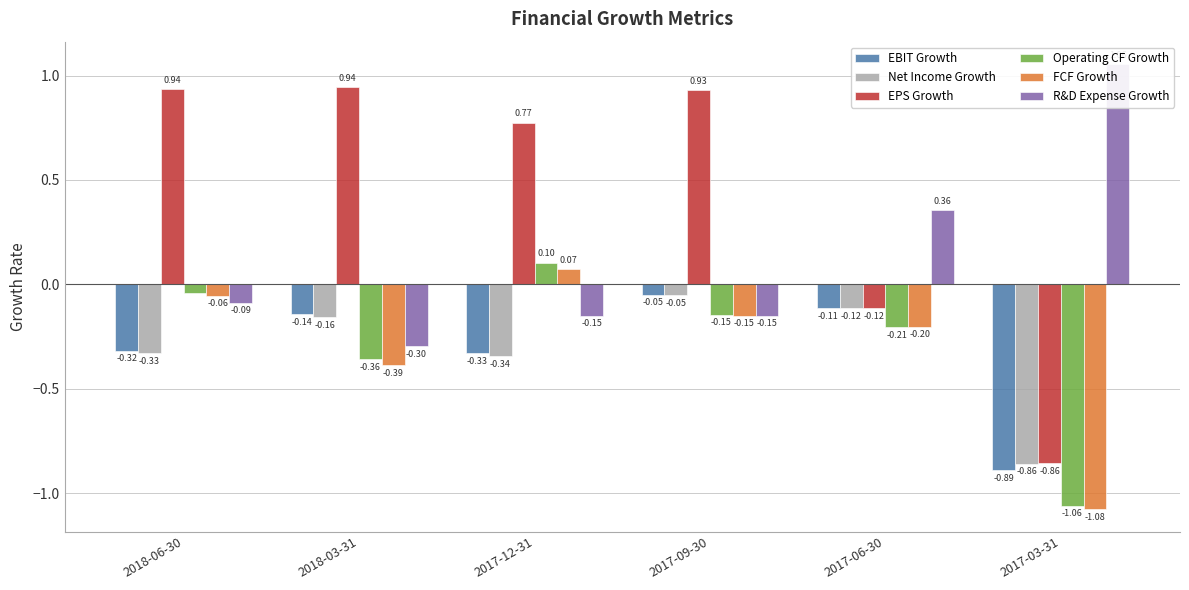

Which series has the largest range (max minus min)?

EPS Growth